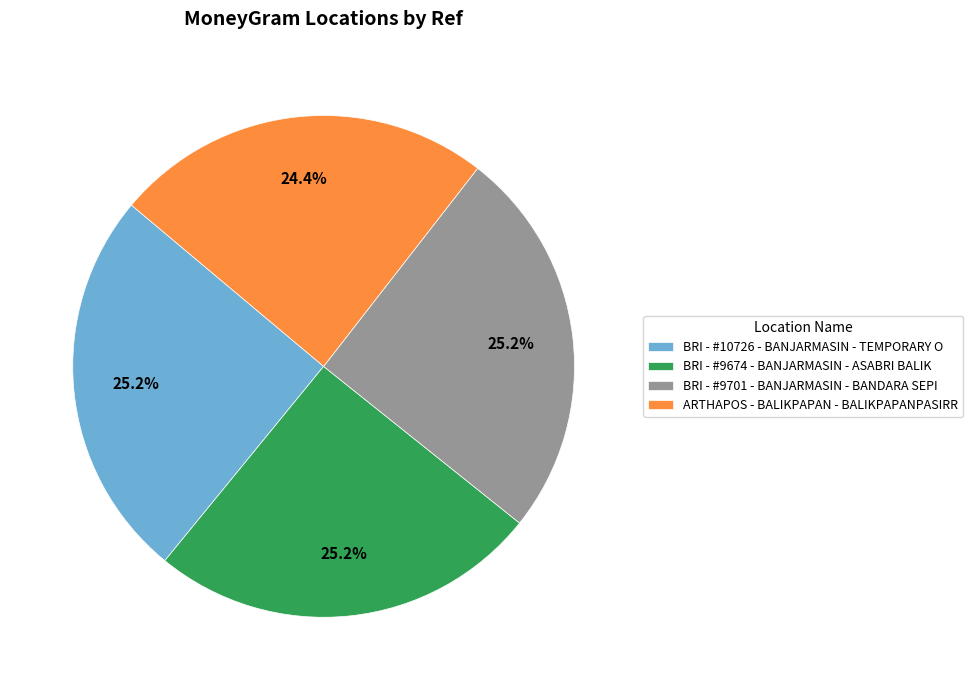

Is there a majority slice in this chart?

No